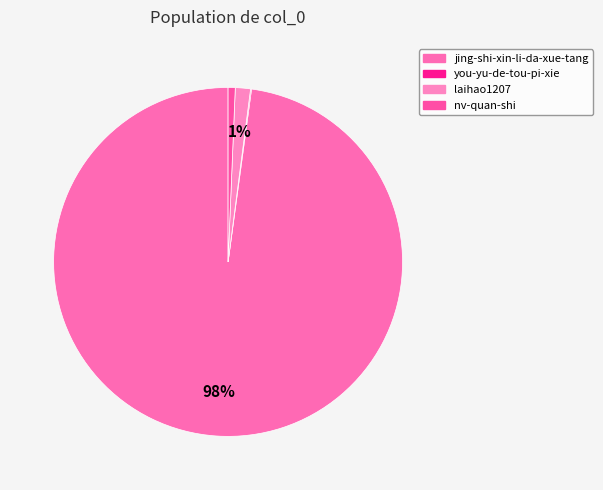

Is it true that jing-shi-xin-li-da-xue-tang is 99% of the pie?

False